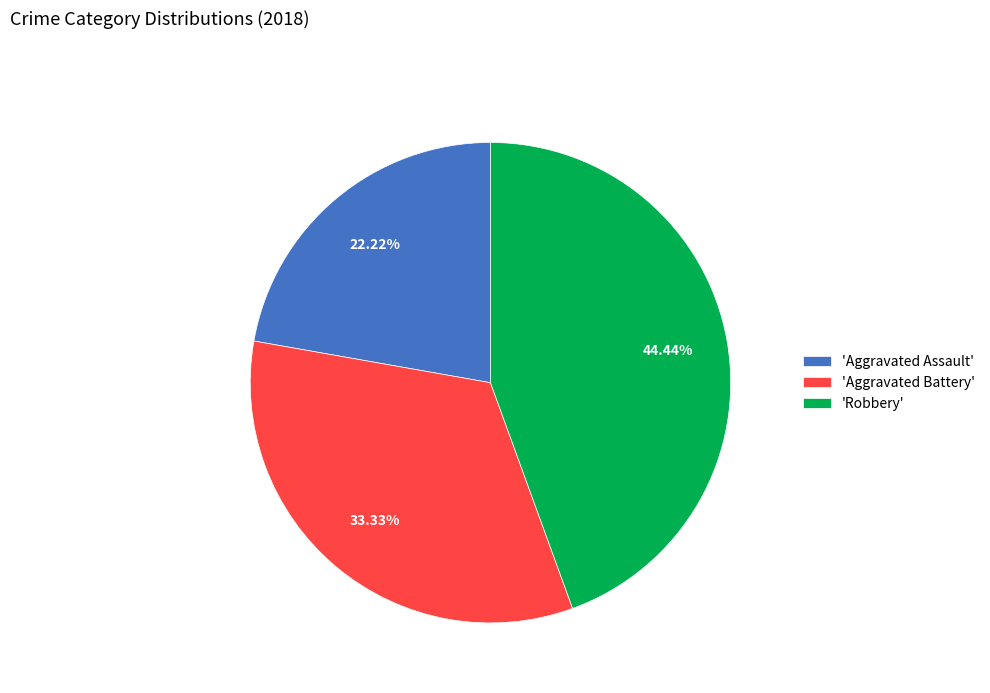

What is the smallest slice in the pie chart?

'Aggravated Assault'